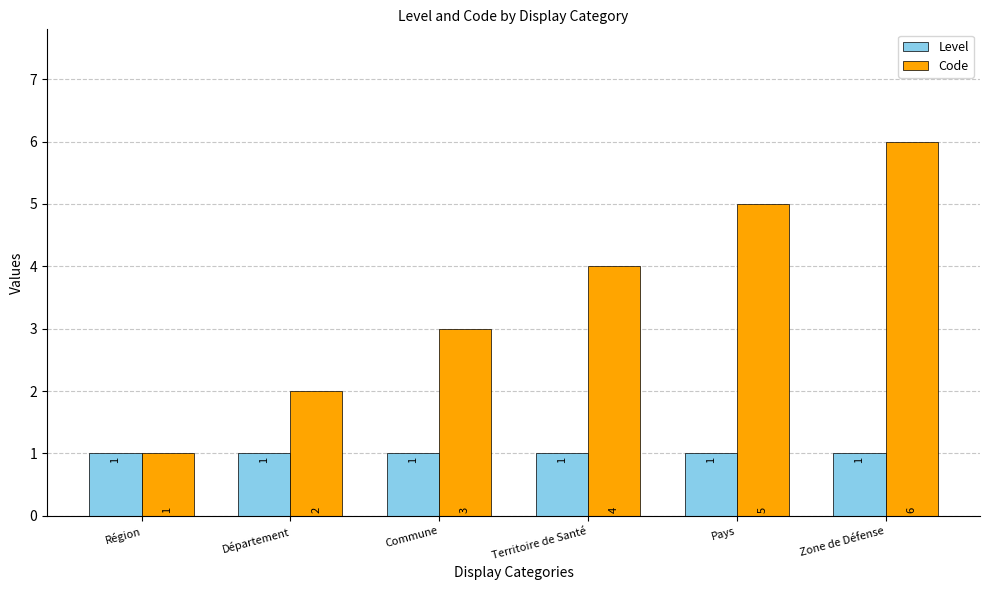

At which label does Code reach its minimum?

Région